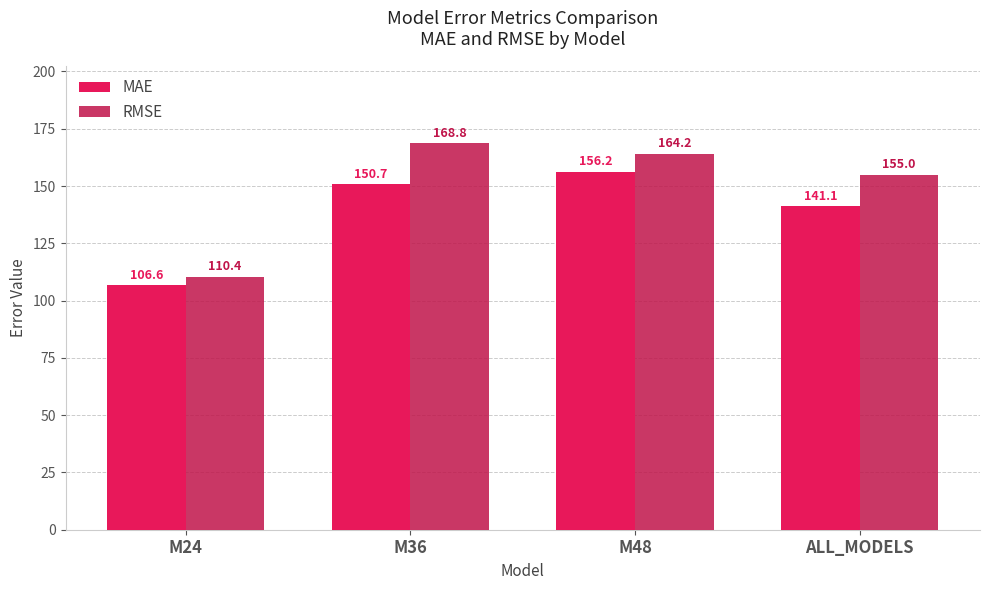

What value does the MAE series have at M36?

150.7